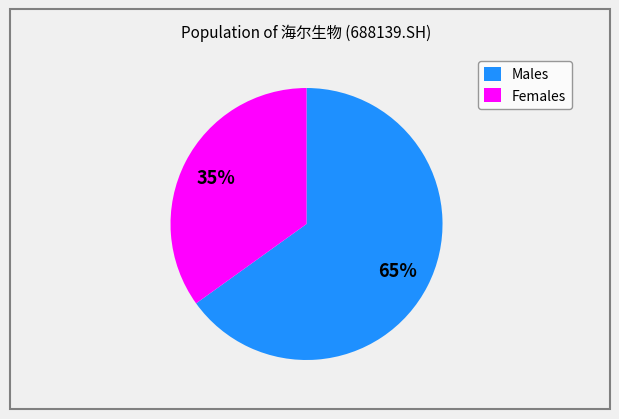

How many slices are in this pie chart?

2